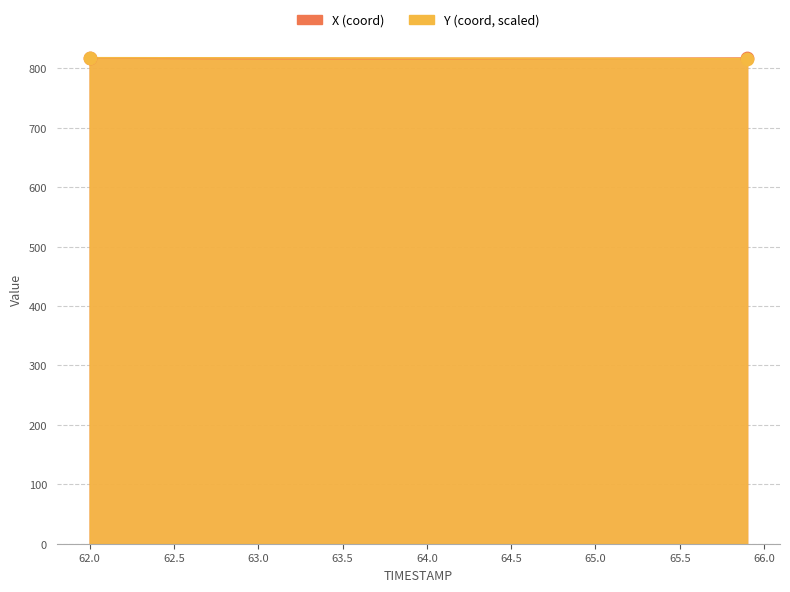

Is the value of X at 65.5 greater than the value of Y at 33?

No